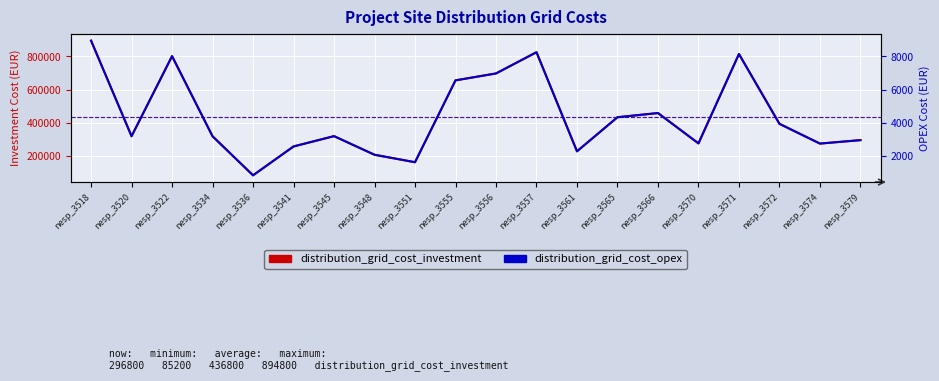

True or false: distribution_grid_cost_investment and distribution_grid_cost_opex intersect in this chart.

False